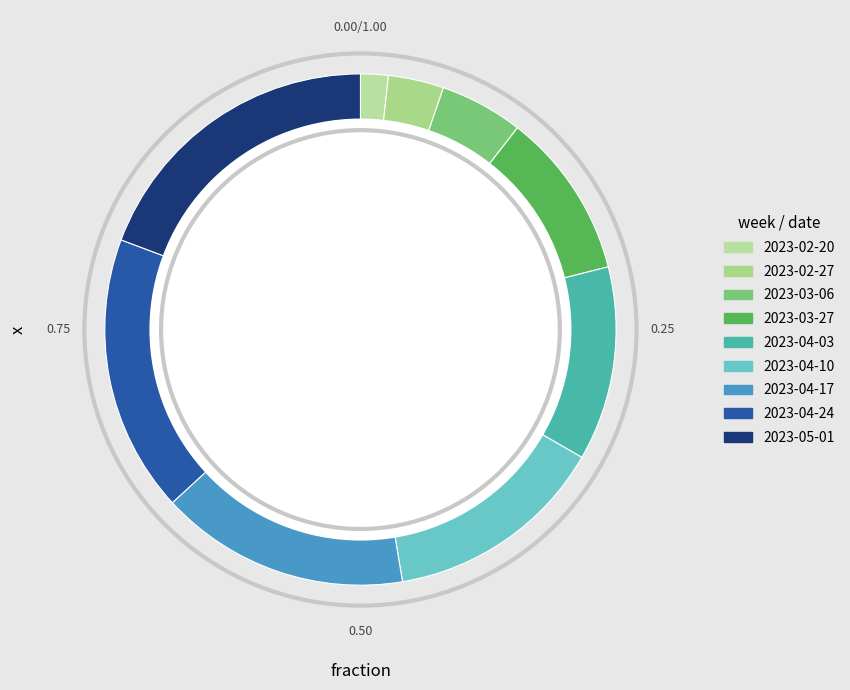

The 2023-02-20 slice represents 2% of the pie. True or false?

True